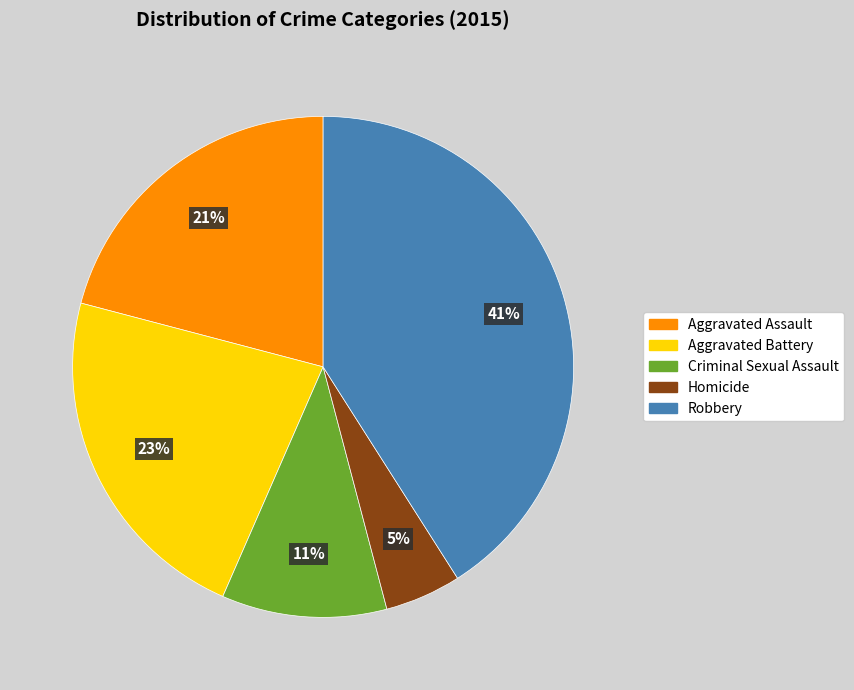

To the nearest percent, what is the difference between the Criminal Sexual Assault and Robbery slice percentages?

30%